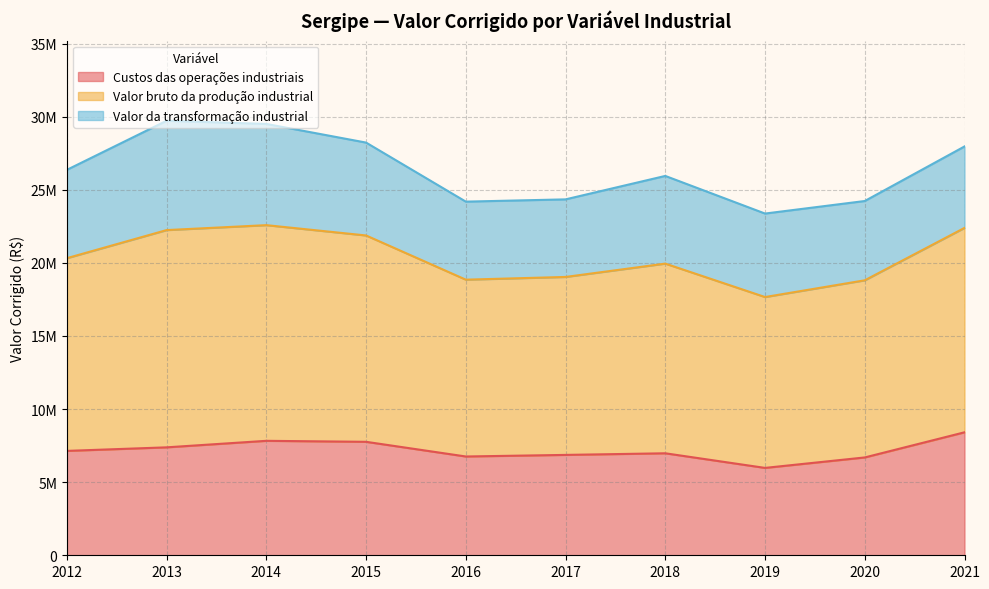

What are all the series names shown in the legend?

Custos das operações industriais, Valor bruto da produção industrial, Valor da transformação industrial